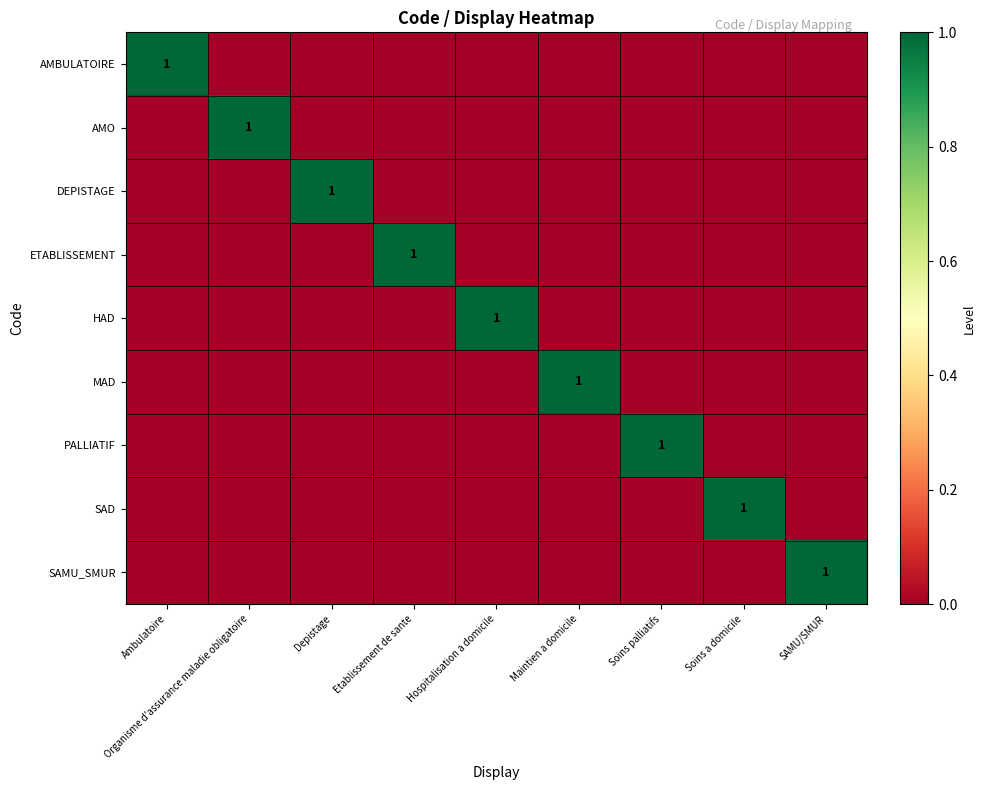

How many data points in ETABLISSEMENT are above 0?

1